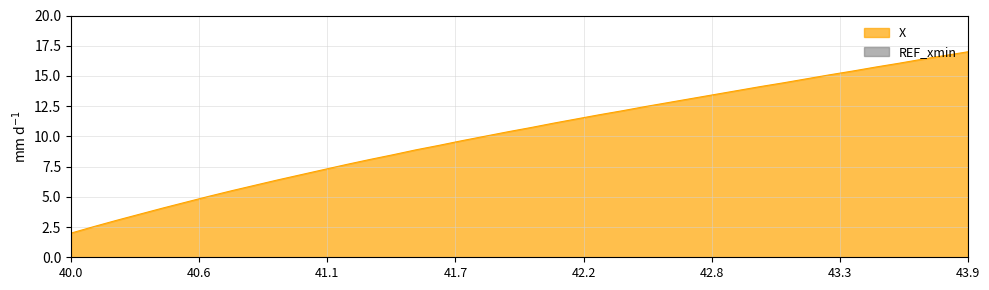

True or false: X has a value of 17.0 at 43.9.

True